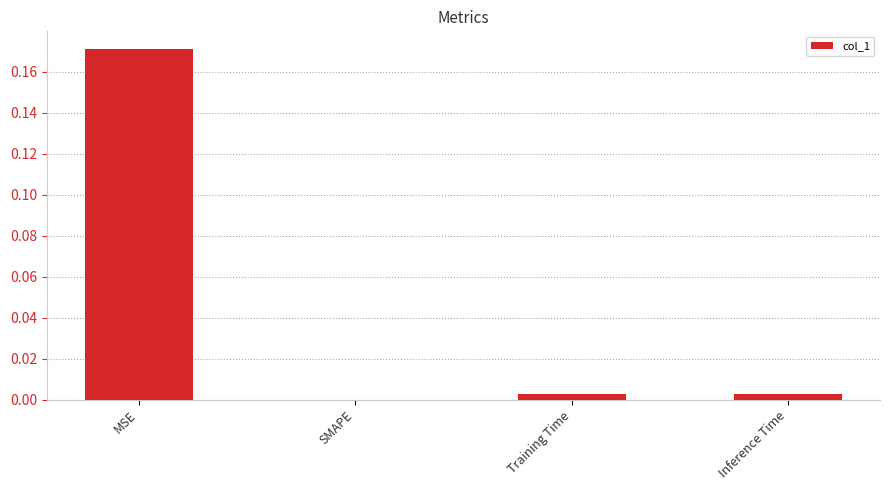

At which category does the chart reach its peak across all series?

MSE